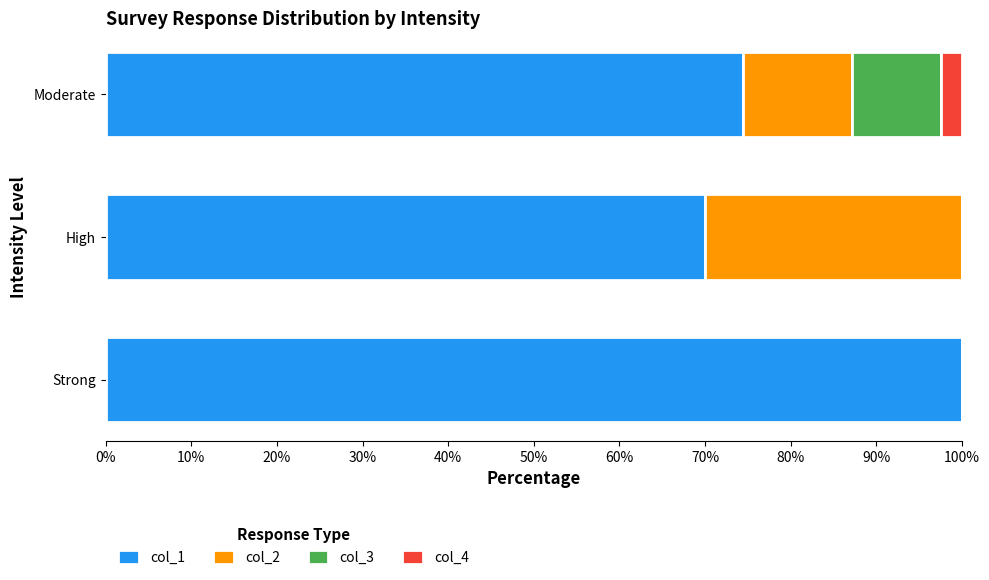

Is it true that col_1 equals 74.4 at Moderate?

True